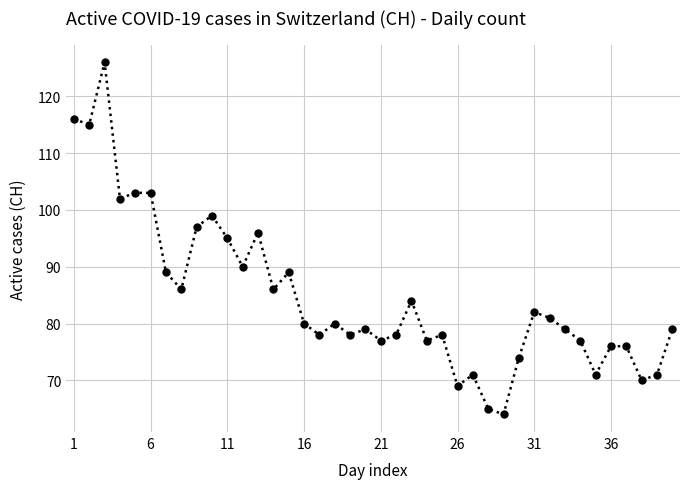

What is the greatest value displayed?

126